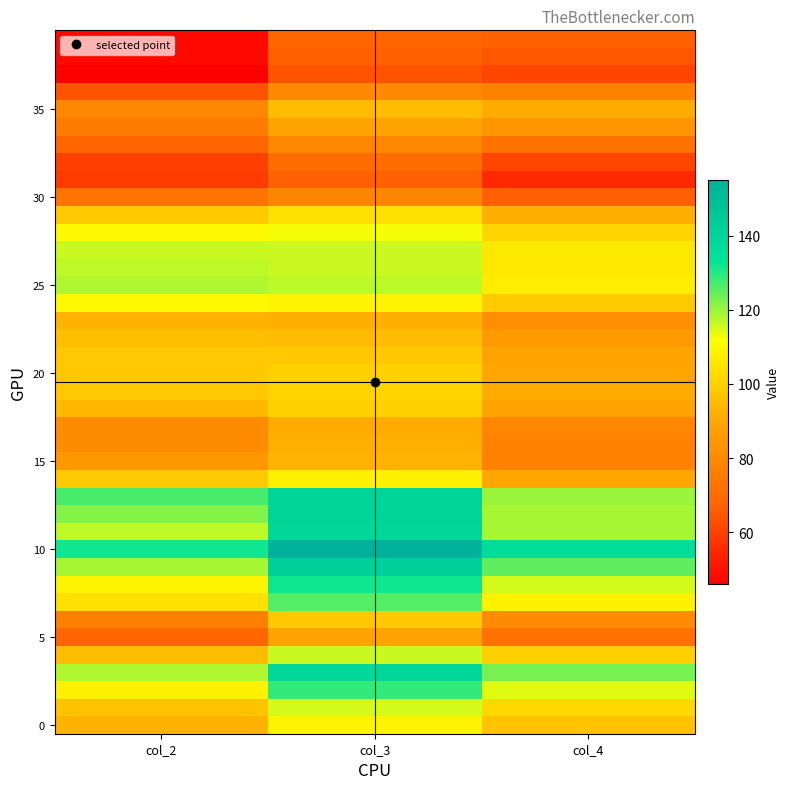

What is the spread (max minus min) of values at col_3?

91